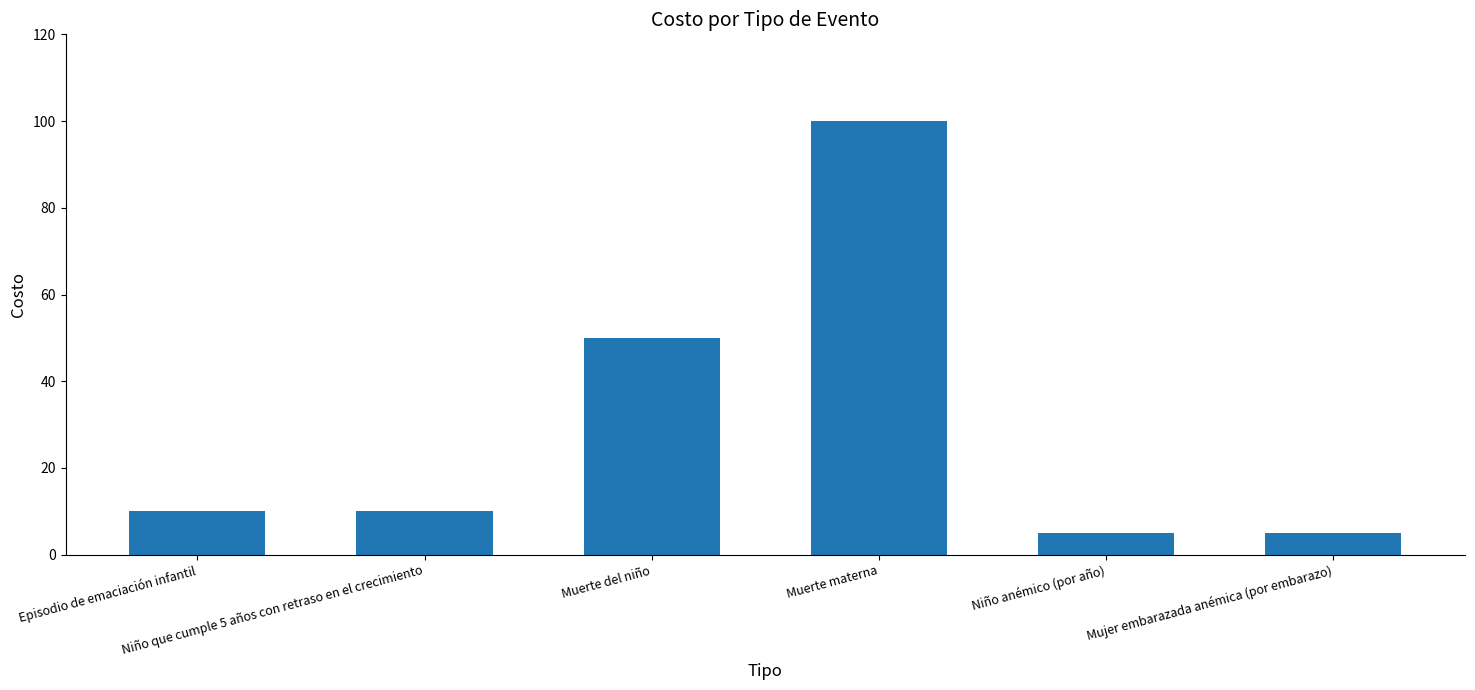

Reading right to left, list all the values displayed in this chart.

Mujer embarazada anémica (por embarazo)=5	Niño anémico (por año)=5	Muerte materna=100	Muerte del niño=50	Niño que cumple 5 años con retraso en el crecimiento=10	Episodio de emaciación infantil=10